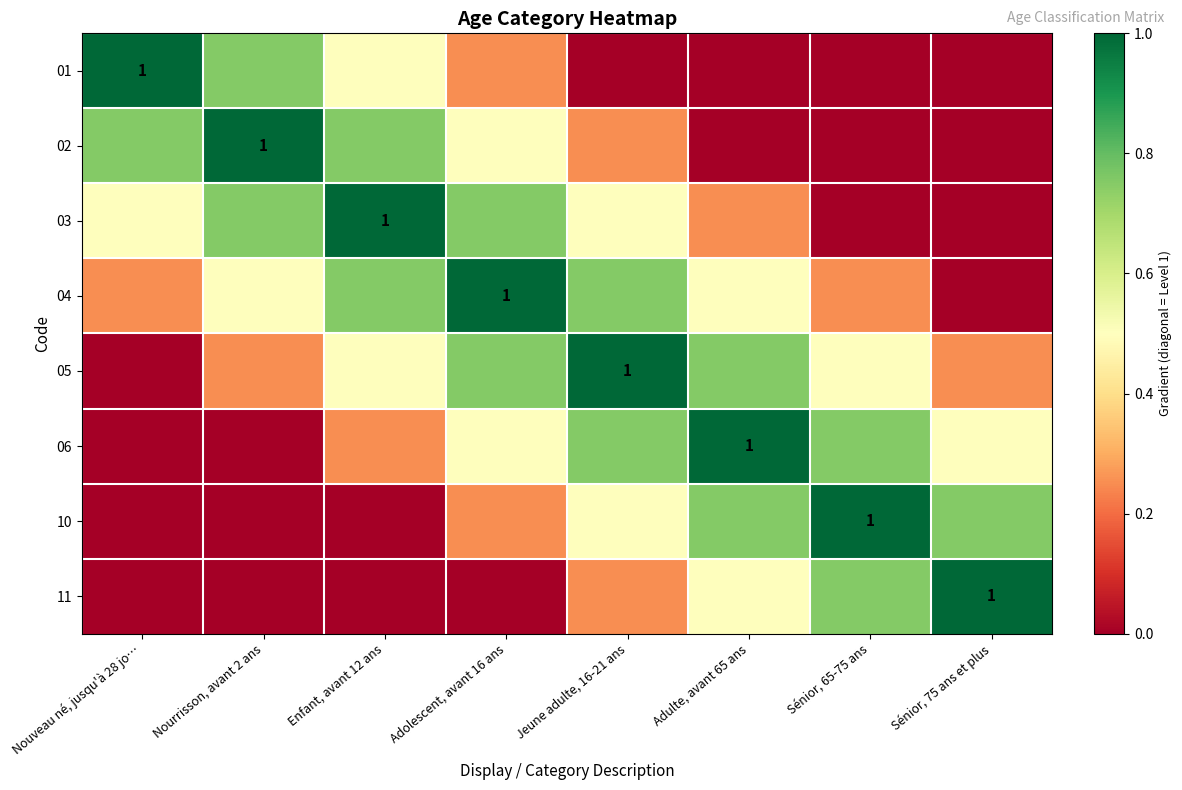

What is the highest value of the 04 series?

1.0